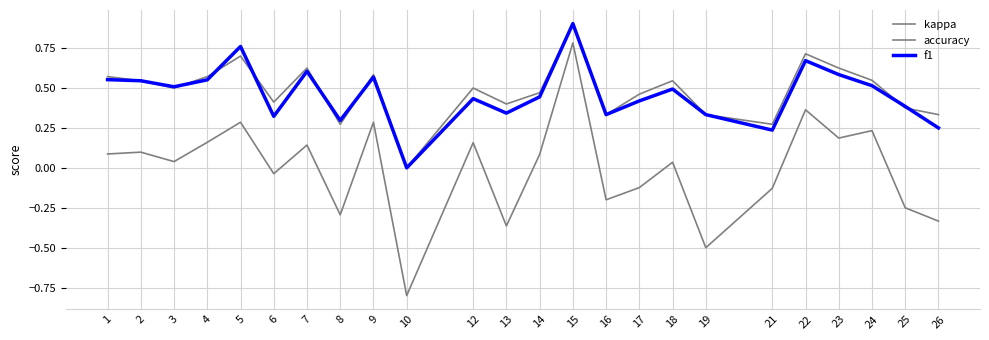

Is this an area chart (filled region under the line)?

No